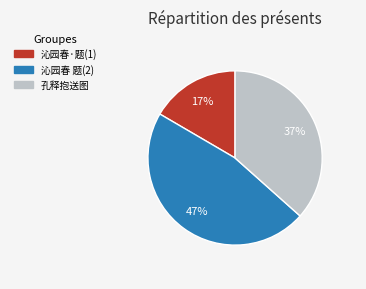

How many segments does this pie chart have?

3